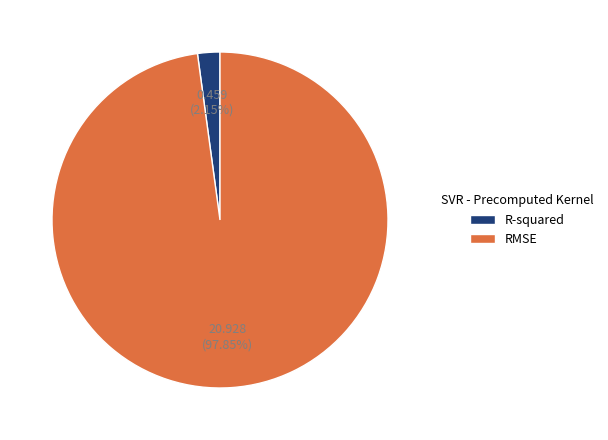

To the nearest percent, what is the difference between the largest and smallest slice percentages?

96%